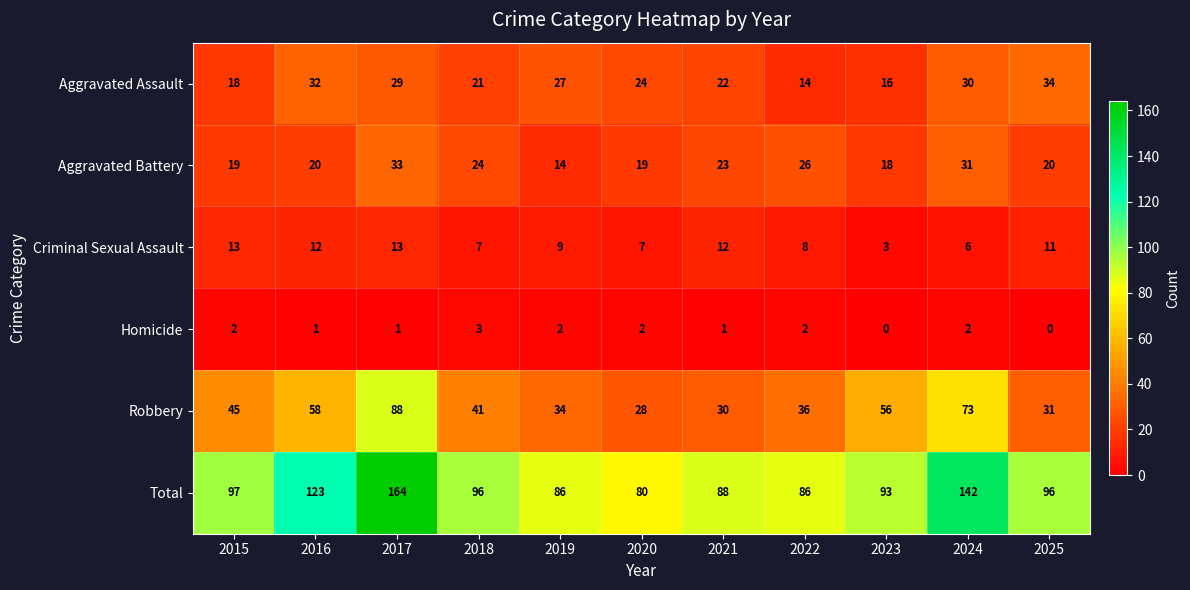

The Homicide series shows 2 at 2017. True or false?

False